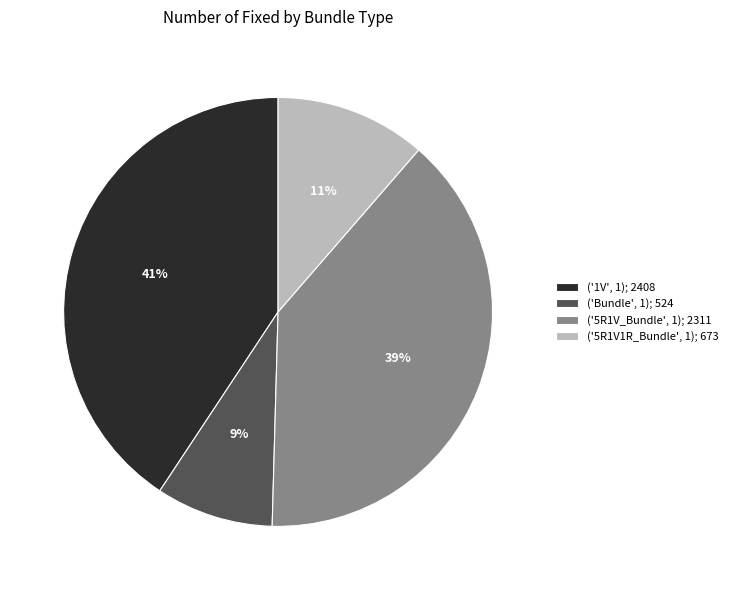

Is there a majority slice in this chart?

No